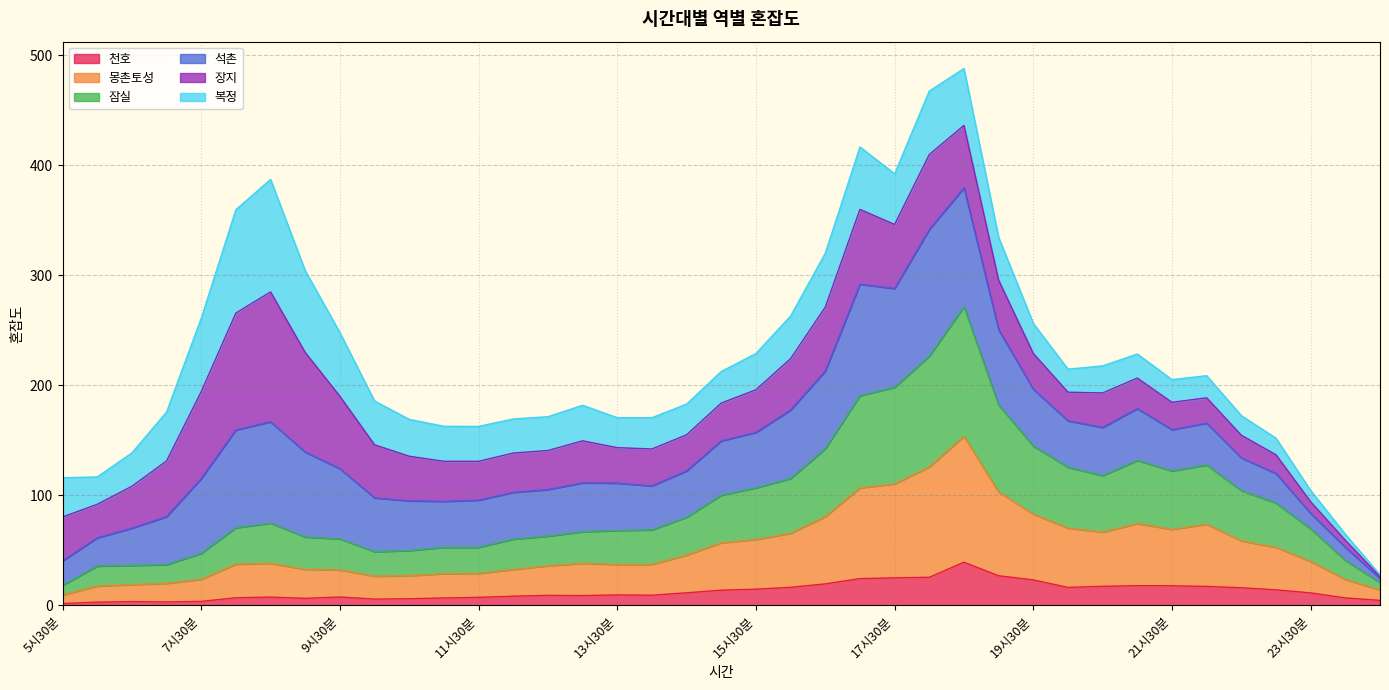

What is the highest value of the 천호 series?

39.3